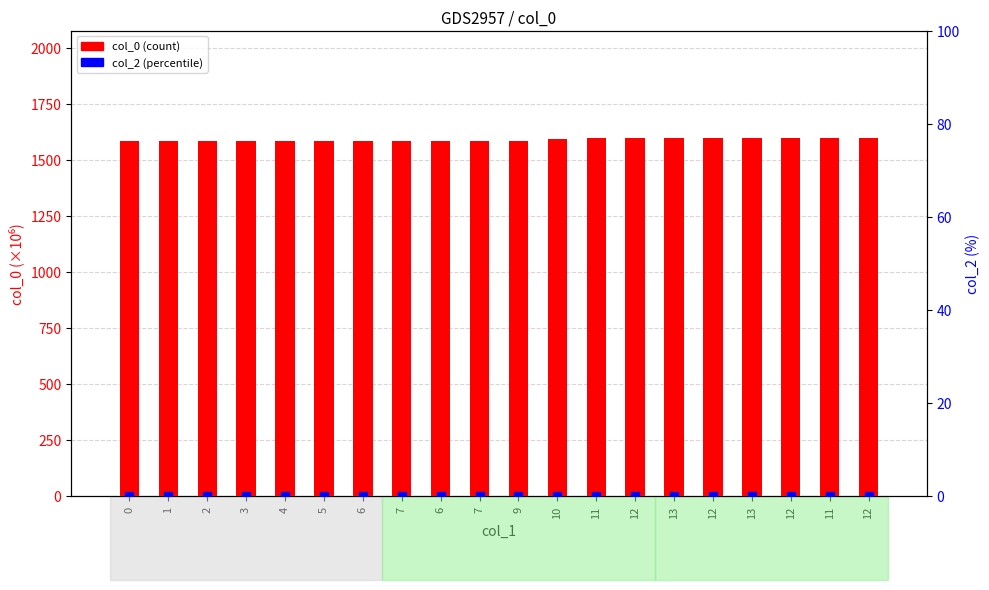

Is the value of col_2 (percentile) at 10 greater than the value of col_0 (count) at 13?

No